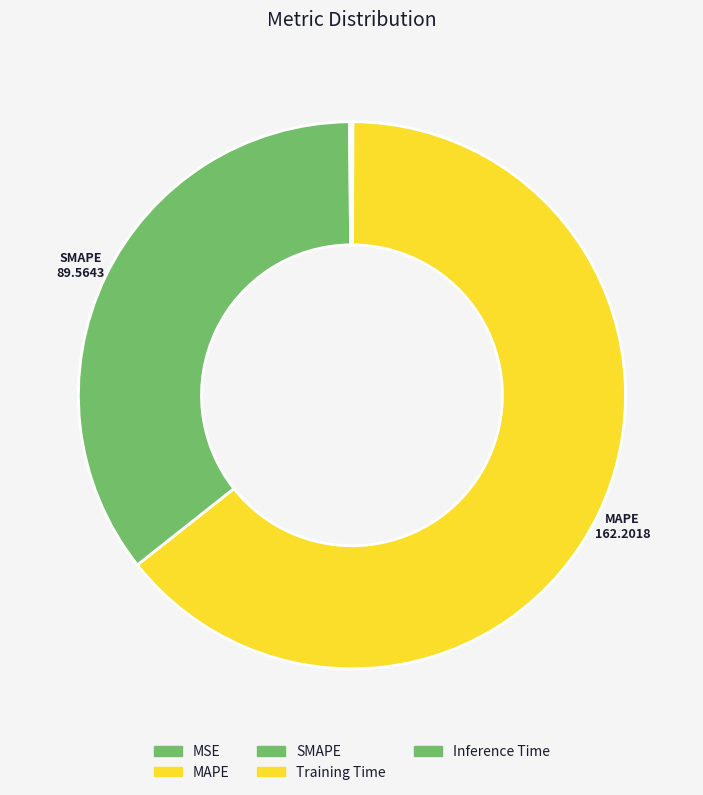

To the nearest percent, what is the difference between the largest and smallest slice percentages?

64%